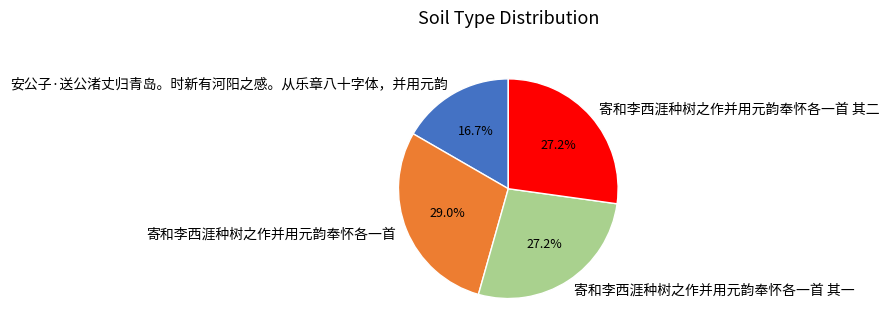

Is there any slice that represents more than half of the pie?

No